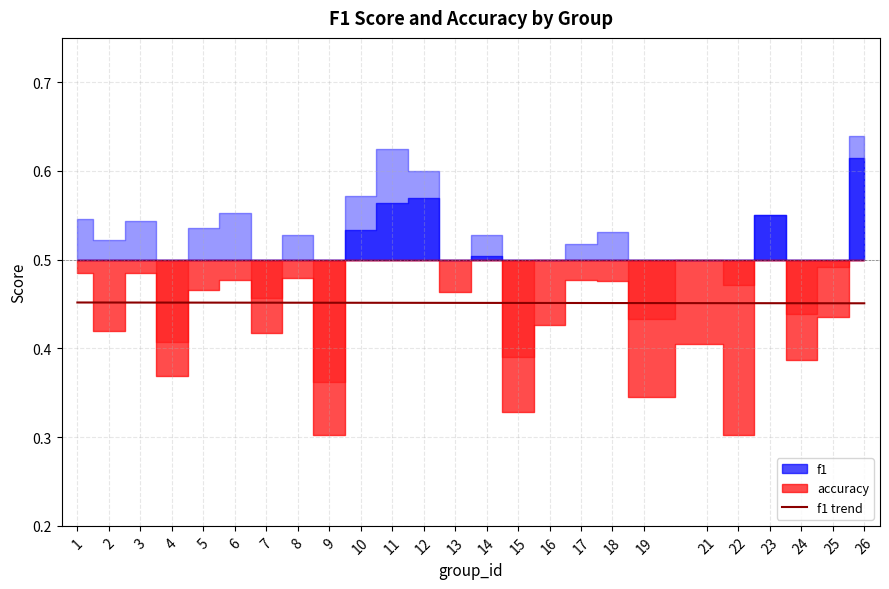

How many lines are shown in the chart?

1